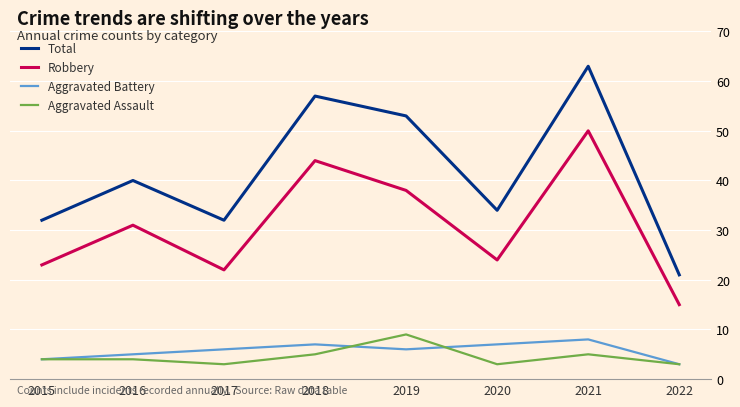

Reading right to left, list all the values displayed in this chart.

Total: 2022=21	2021=63	2020=34	2019=53	2018=57	2017=32	2016=40	2015=32
Robbery: 2022=15	2021=50	2020=24	2019=38	2018=44	2017=22	2016=31	2015=23
Aggravated Battery: 2022=3	2021=8	2020=7	2019=6	2018=7	2017=6	2016=5	2015=4
Aggravated Assault: 2022=3	2021=5	2020=3	2019=9	2018=5	2017=3	2016=4	2015=4